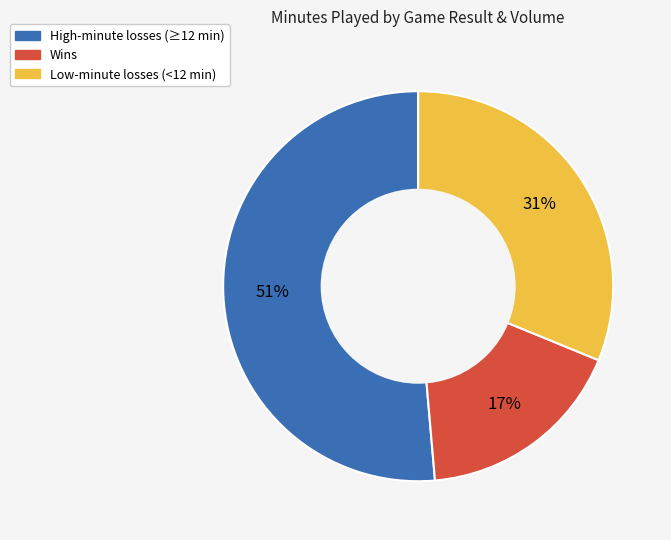

Is there any slice that represents more than half of the pie?

Yes